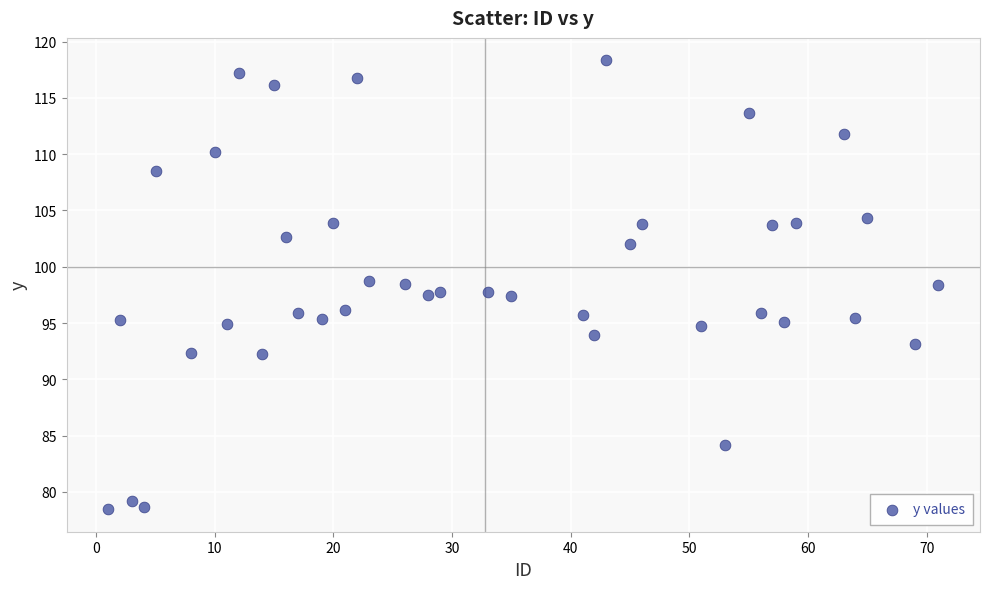

What is the range of Y values (max minus min)?

39.9